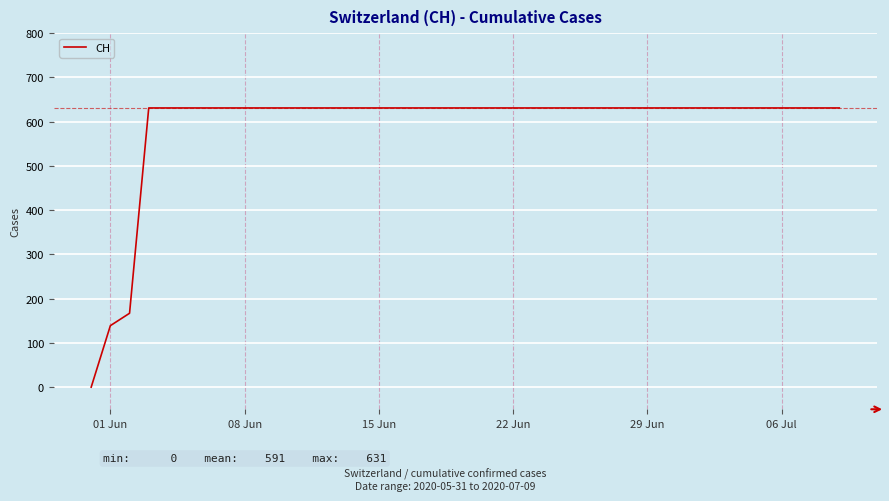

What is the average value?

591